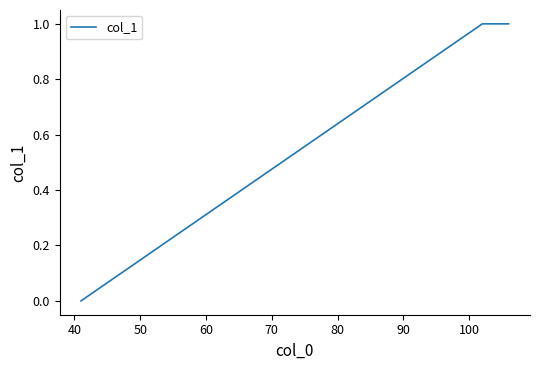

Count the values in the range 1 to 2.

5